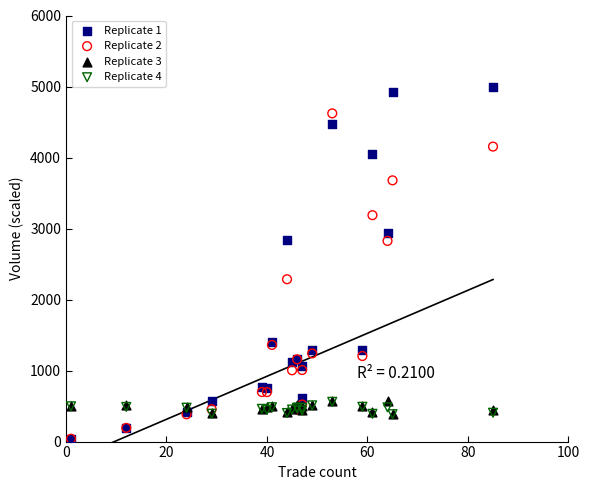

Across all series, what Y value is closest to 2517?

2286.2